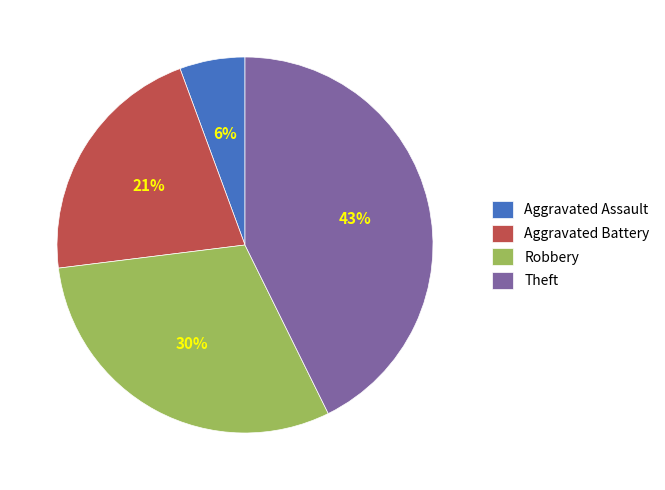

Which category has the biggest portion of the pie?

Theft